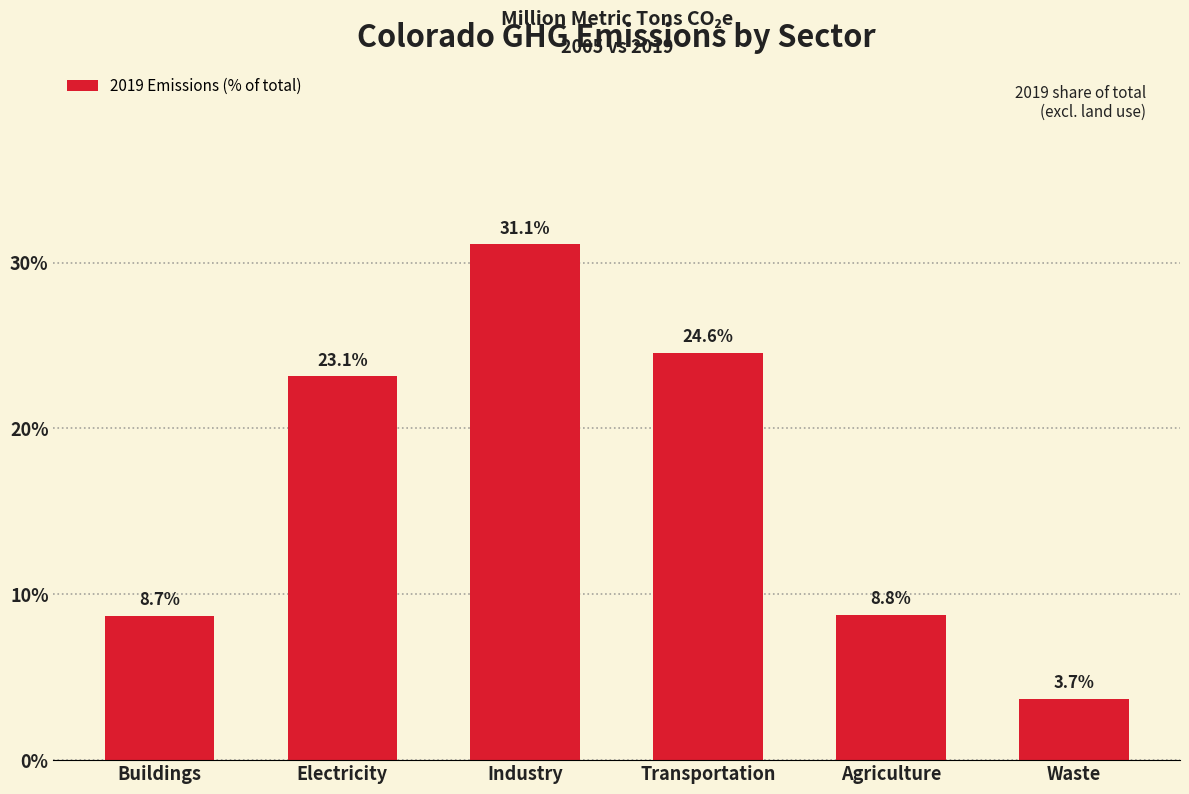

Reading right to left, extract all data points from this chart.

3.7	8.8	24.6	31.1	23.1	8.7